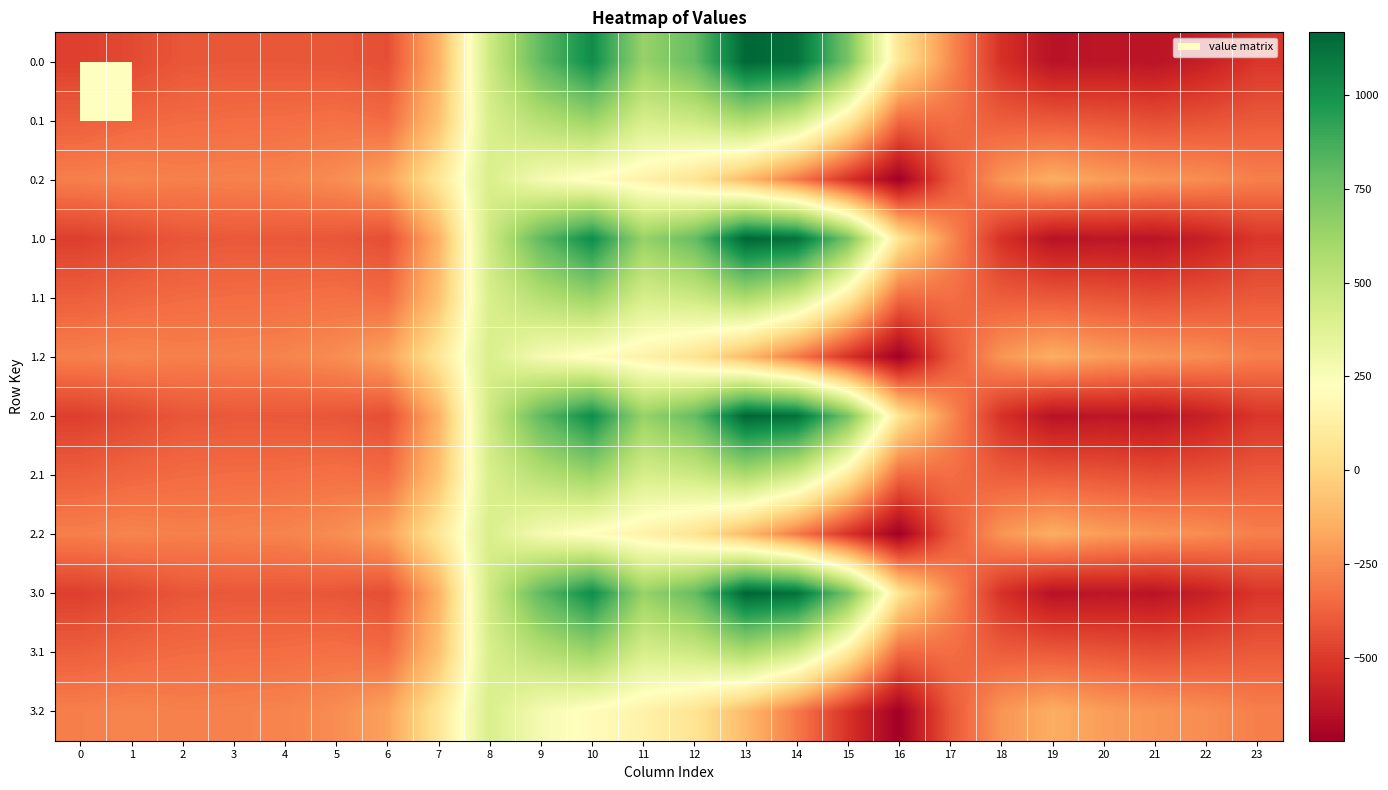

Reading left to right, what are all the values shown in this chart?

0.0: 0=-482.0	1=-449.5	2=-410.3	3=-404.4	4=-404.9	5=-410.8	6=-435.0	7=-136.4	8=454.2	9=804.0	10=1023.2	11=640.9	12=784.4	13=1167.2	14=1128.3	15=739.0	16=67.6	17=-250.3	18=-529.6	19=-644.5	20=-629.9	21=-638.4	22=-592.3	23=-511.3
0.1: 0=-384.6	1=-361.1	2=-347.9	3=-342.7	4=-339.6	5=-329.5	6=-345.2	7=-81.6	8=412.6	9=542.1	10=628.1	11=415.4	12=456.1	13=574.0	14=438.6	15=111.1	16=-353.7	17=-340.1	18=-388.5	19=-399.7	20=-414.5	21=-432.4	22=-419.9	23=-399.4
0.2: 0=-287.1	1=-272.7	2=-285.5	3=-281.0	4=-274.4	5=-248.1	6=-187.1	7=77.9	8=407.2	9=271.1	10=202.5	11=149.1	12=65.2	13=-104.4	14=-301.9	15=-522.2	16=-721.2	17=-409.5	18=-223.1	19=-151.1	20=-199.2	21=-226.4	22=-247.4	23=-287.5
1.0: 0=-482.0	1=-449.5	2=-410.3	3=-404.4	4=-404.9	5=-410.8	6=-435.0	7=-136.4	8=454.2	9=804.0	10=1023.2	11=640.9	12=784.4	13=1167.2	14=1128.3	15=739.0	16=67.6	17=-250.3	18=-529.6	19=-644.5	20=-629.9	21=-638.4	22=-592.3	23=-511.3
1.1: 0=-384.6	1=-361.1	2=-347.9	3=-342.7	4=-339.6	5=-329.5	6=-345.2	7=-81.6	8=412.6	9=542.1	10=628.1	11=415.4	12=456.1	13=574.0	14=438.6	15=111.1	16=-353.7	17=-340.1	18=-388.5	19=-399.7	20=-414.5	21=-432.4	22=-419.9	23=-399.4
1.2: 0=-287.1	1=-272.7	2=-285.5	3=-281.0	4=-274.4	5=-248.1	6=-187.1	7=77.9	8=407.2	9=271.1	10=202.5	11=149.1	12=65.2	13=-104.4	14=-301.9	15=-522.2	16=-721.2	17=-409.5	18=-223.1	19=-151.1	20=-199.2	21=-226.4	22=-247.4	23=-287.5
2.0: 0=-482.0	1=-449.5	2=-410.3	3=-404.4	4=-404.9	5=-410.8	6=-435.0	7=-136.4	8=454.2	9=804.0	10=1023.2	11=640.9	12=784.4	13=1167.2	14=1128.3	15=739.0	16=67.6	17=-250.3	18=-529.6	19=-644.5	20=-629.9	21=-638.4	22=-592.3	23=-511.3
2.1: 0=-384.6	1=-361.1	2=-347.9	3=-342.7	4=-339.6	5=-329.5	6=-345.2	7=-81.6	8=412.6	9=542.1	10=628.1	11=415.4	12=456.1	13=574.0	14=438.6	15=111.1	16=-353.7	17=-340.1	18=-388.5	19=-399.7	20=-414.5	21=-432.4	22=-419.9	23=-399.4
2.2: 0=-287.1	1=-272.7	2=-285.5	3=-281.0	4=-274.4	5=-248.1	6=-187.1	7=77.9	8=407.2	9=271.1	10=202.5	11=149.1	12=65.2	13=-104.4	14=-301.9	15=-522.2	16=-721.2	17=-409.5	18=-223.1	19=-151.1	20=-199.2	21=-226.4	22=-247.4	23=-287.5
3.0: 0=-482.0	1=-449.5	2=-410.3	3=-404.4	4=-404.9	5=-410.8	6=-435.0	7=-136.4	8=454.2	9=804.0	10=1023.2	11=640.9	12=784.4	13=1167.2	14=1128.3	15=739.0	16=67.6	17=-250.3	18=-529.6	19=-644.5	20=-629.9	21=-638.4	22=-592.3	23=-511.3
3.1: 0=-384.6	1=-361.1	2=-347.9	3=-342.7	4=-339.6	5=-329.5	6=-345.2	7=-81.6	8=412.6	9=542.1	10=628.1	11=415.4	12=456.1	13=574.0	14=438.6	15=111.1	16=-353.7	17=-340.1	18=-388.5	19=-399.7	20=-414.5	21=-432.4	22=-419.9	23=-399.4
3.2: 0=-287.1	1=-272.7	2=-285.5	3=-281.0	4=-274.4	5=-248.1	6=-187.1	7=77.9	8=407.2	9=271.1	10=202.5	11=149.1	12=65.2	13=-104.4	14=-301.9	15=-522.2	16=-721.2	17=-409.5	18=-223.1	19=-151.1	20=-199.2	21=-226.4	22=-247.4	23=-287.5